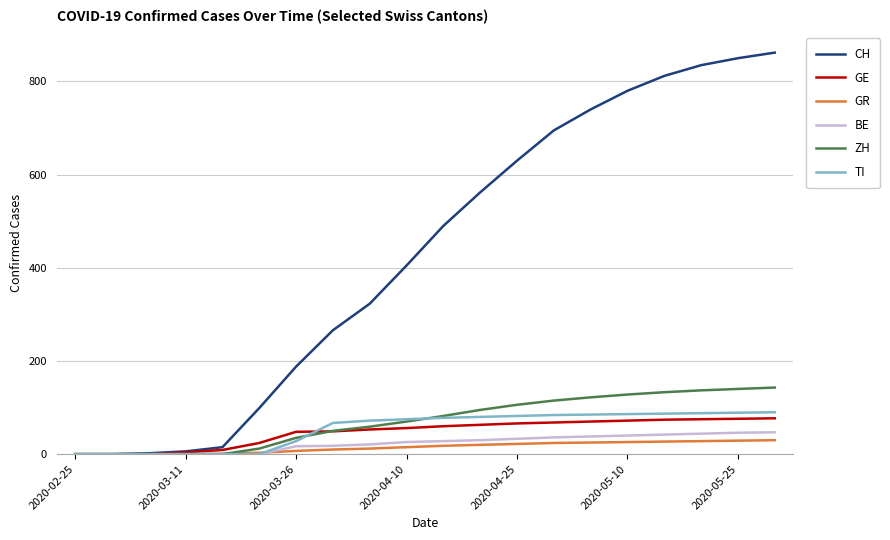

What is the sum of all TI values?

1091